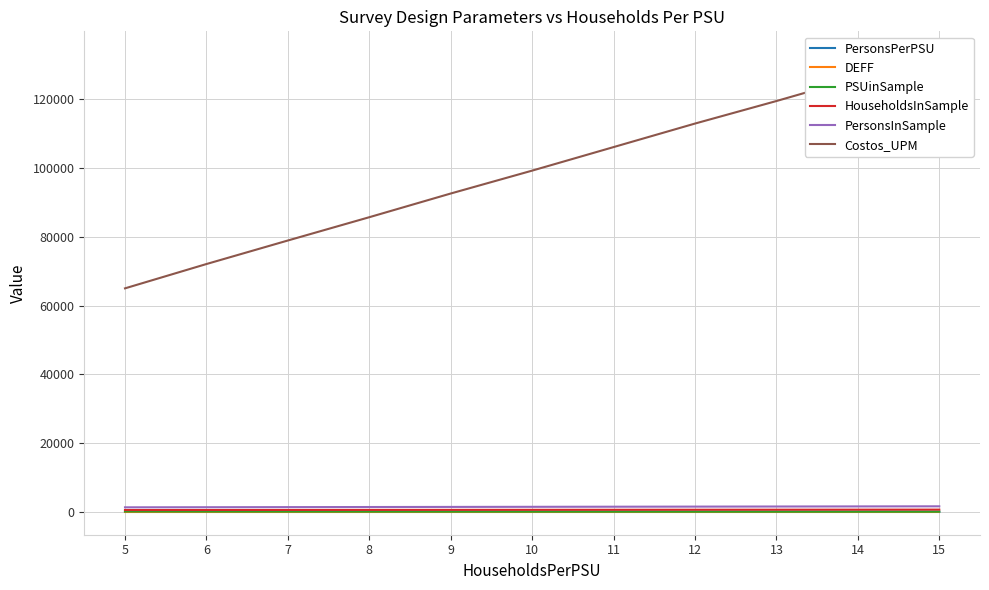

At which label is DEFF closest to 1?

5